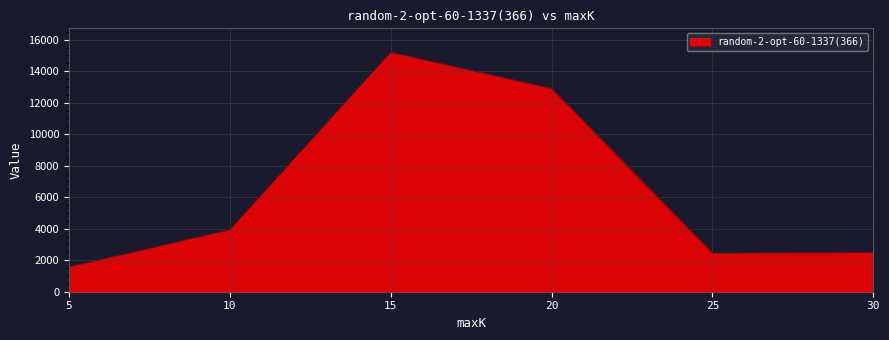

The value at 20 is 12896.2. True or false?

True